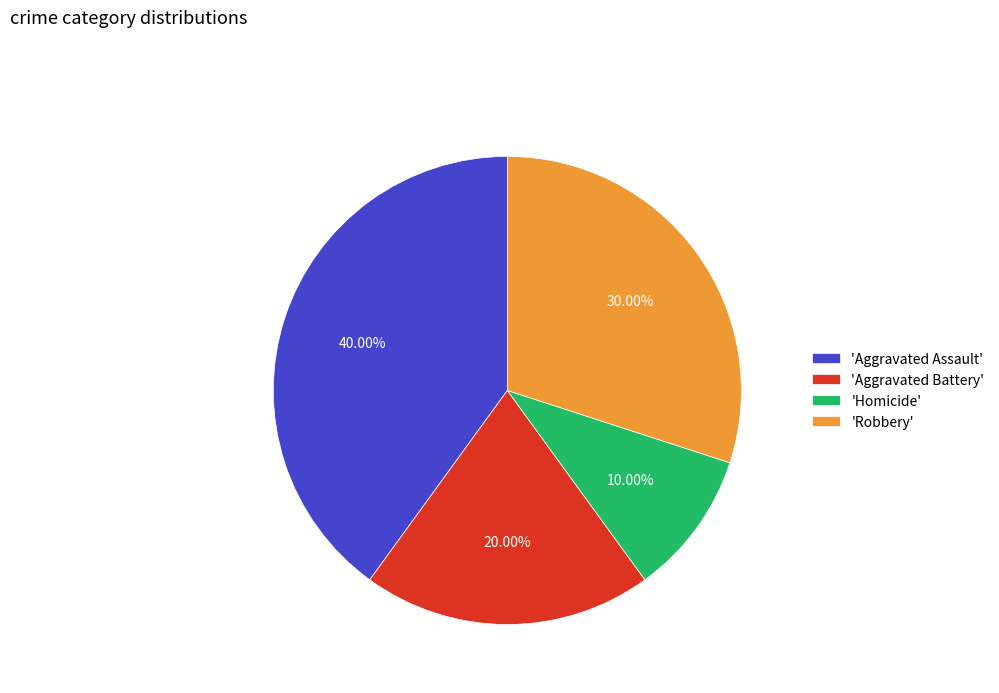

How many slices are in this pie chart?

4